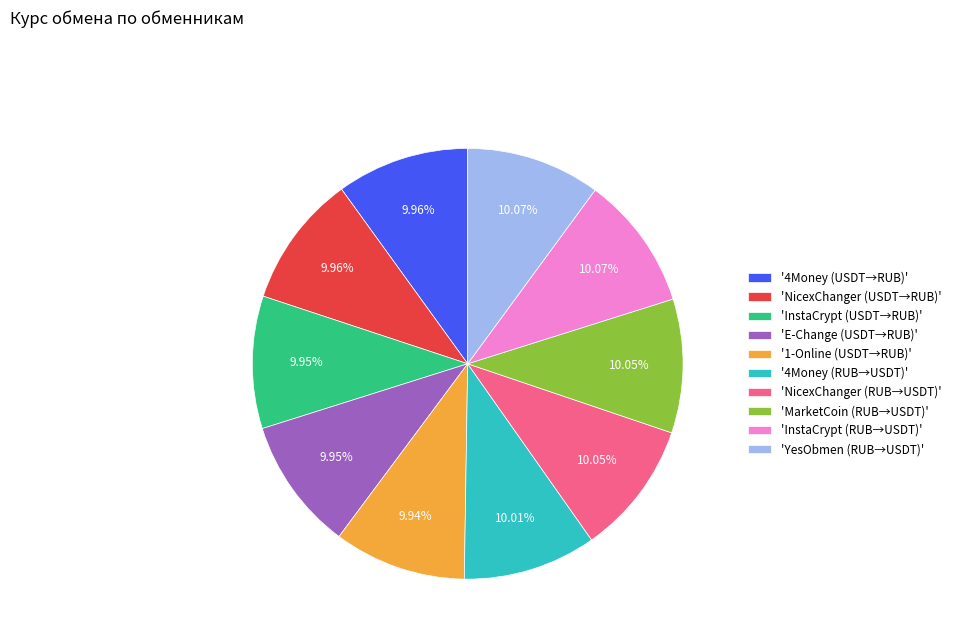

Combined, do 'InstaCrypt (RUB→USDT)' and '1-Online (USDT→RUB)' account for over 50%?

No